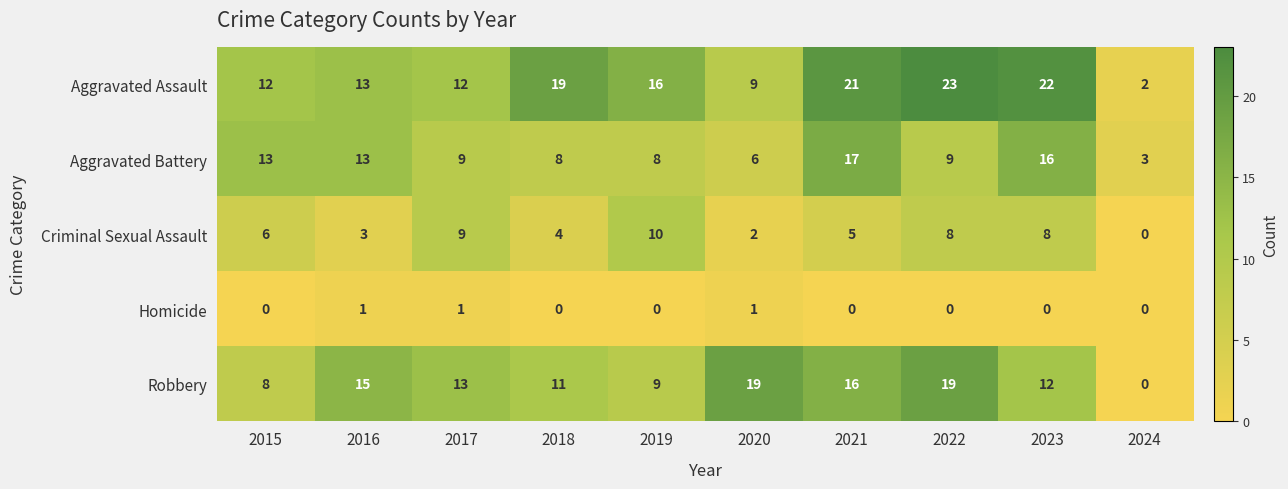

What is the total value across all series at 2022?

59